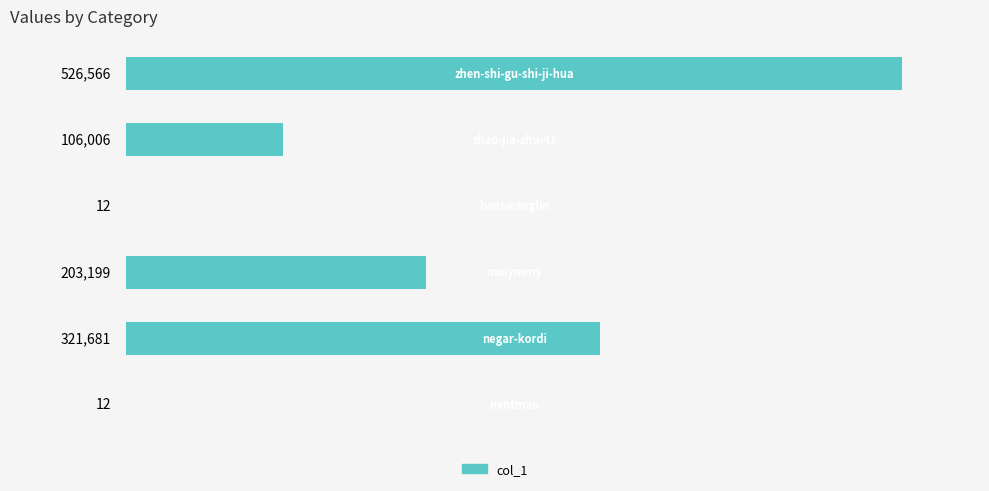

What is the sum of all values?

1157476